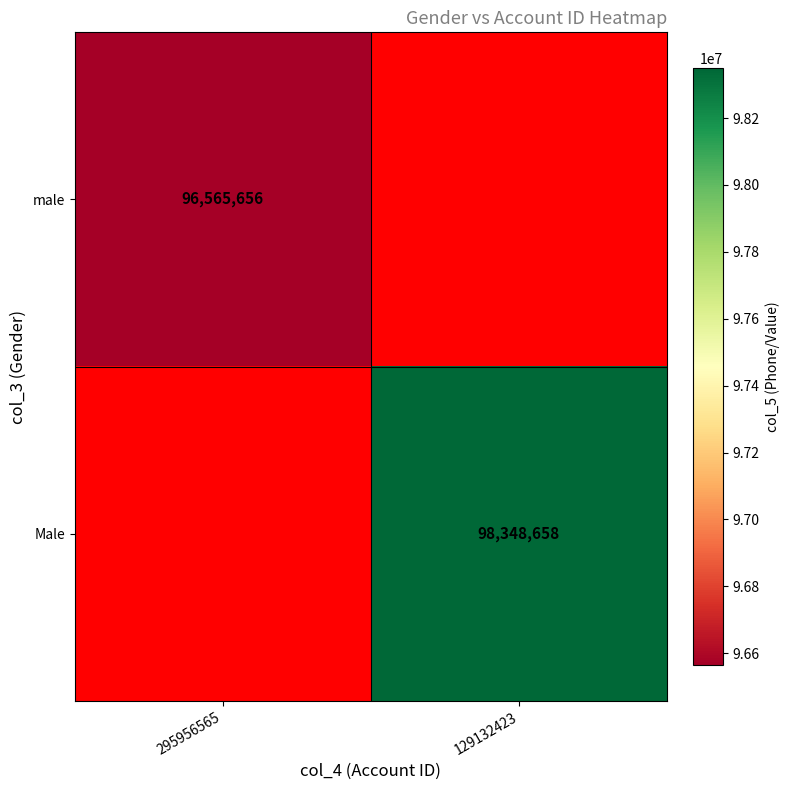

Which label corresponds to the largest value in the chart?

129132423